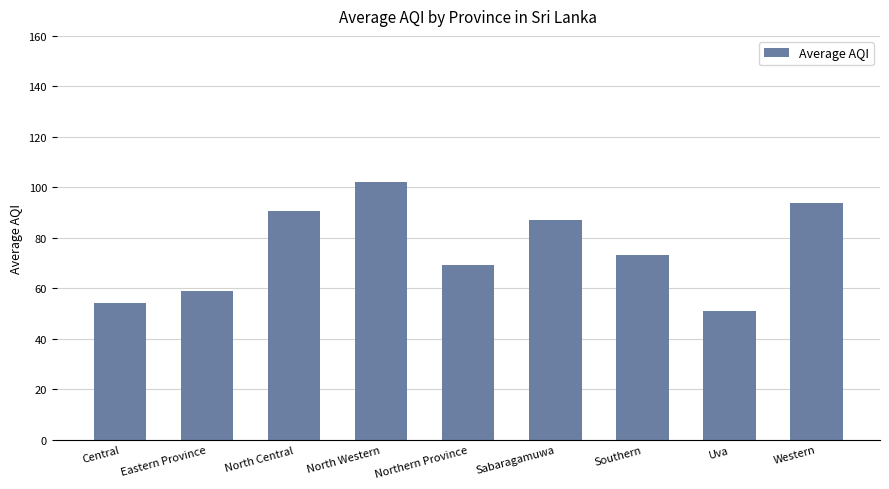

Where does the data first go above 73?

North Central